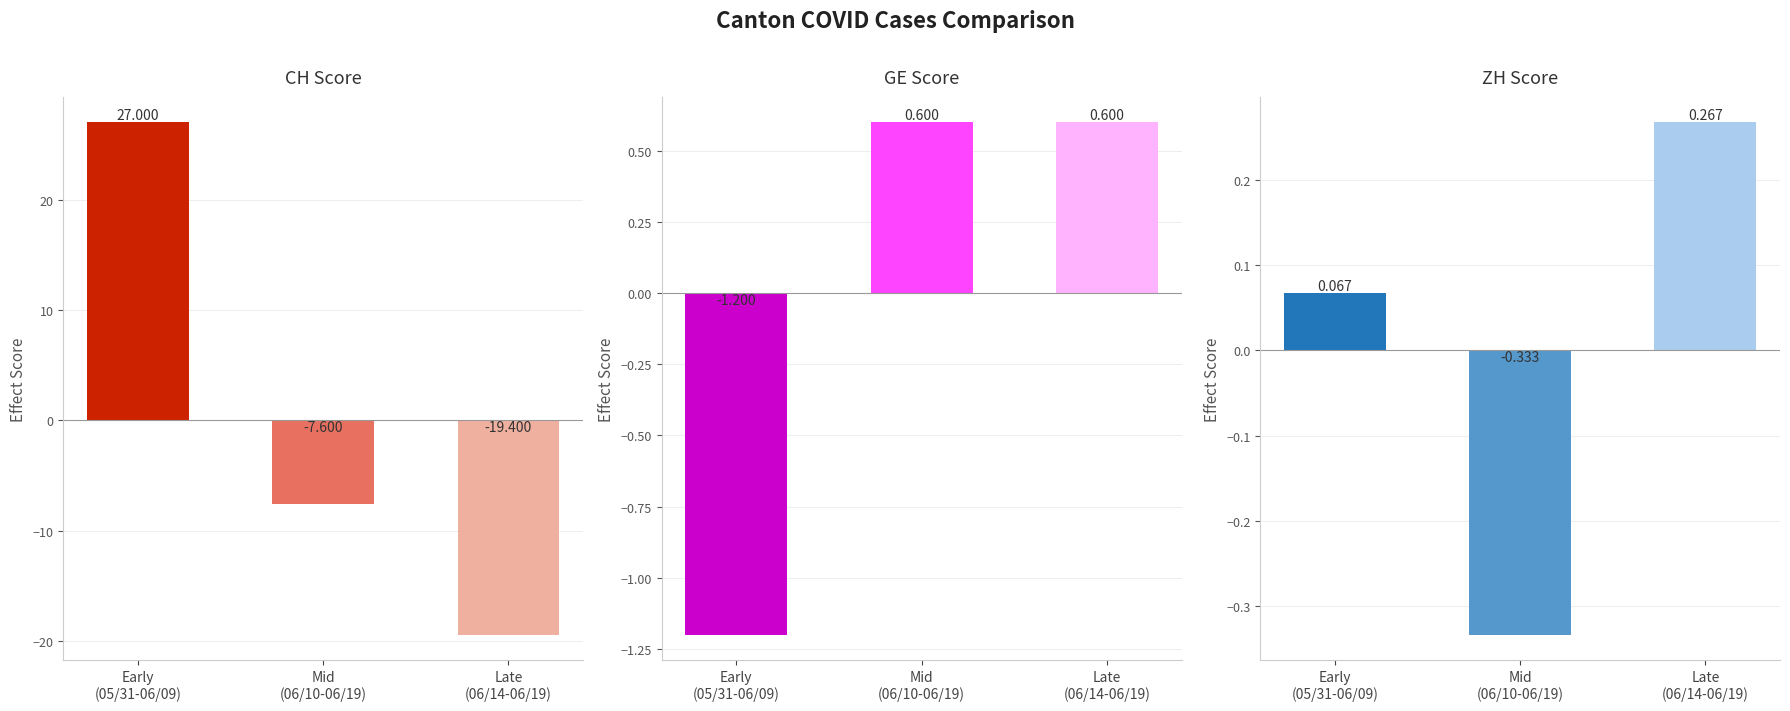

What is the difference between the ZH Score values at Mid
(06/10-06/19) and Late
(06/14-06/19)?

0.6